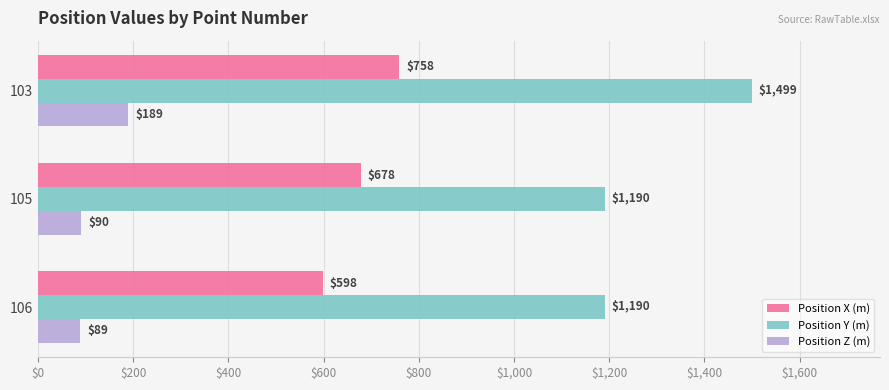

List the series in order of their overall mean, lowest first.

Position Z (m), Position X (m), Position Y (m)